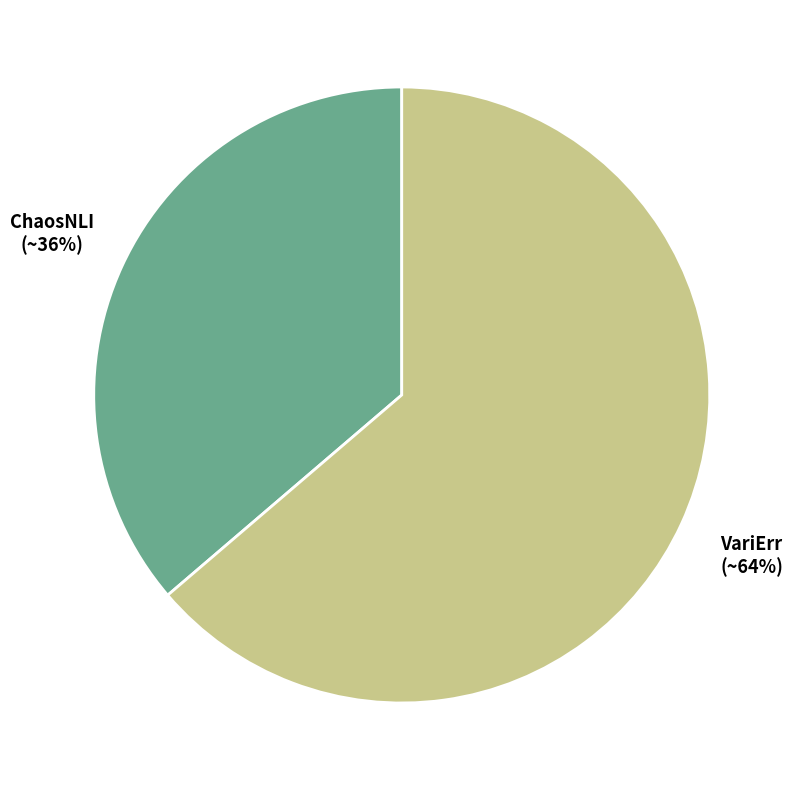

To the nearest percent, what is the average slice percentage?

50%